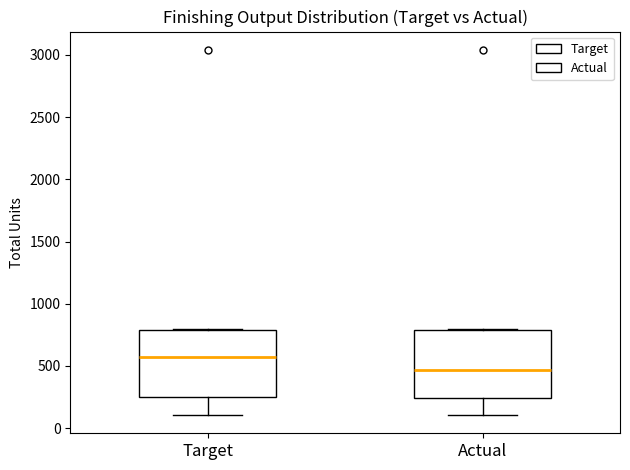

Reading left to right, read every box against the y-axis: the position of its median line, the range the box covers, and the ends of its whiskers. The values are not printed on the chart, so give them approximately, as read against the axis.

Target: median 550, box 250 to 800, whiskers 100 to 800
Actual: median 450, box 250 to 800, whiskers 100 to 800